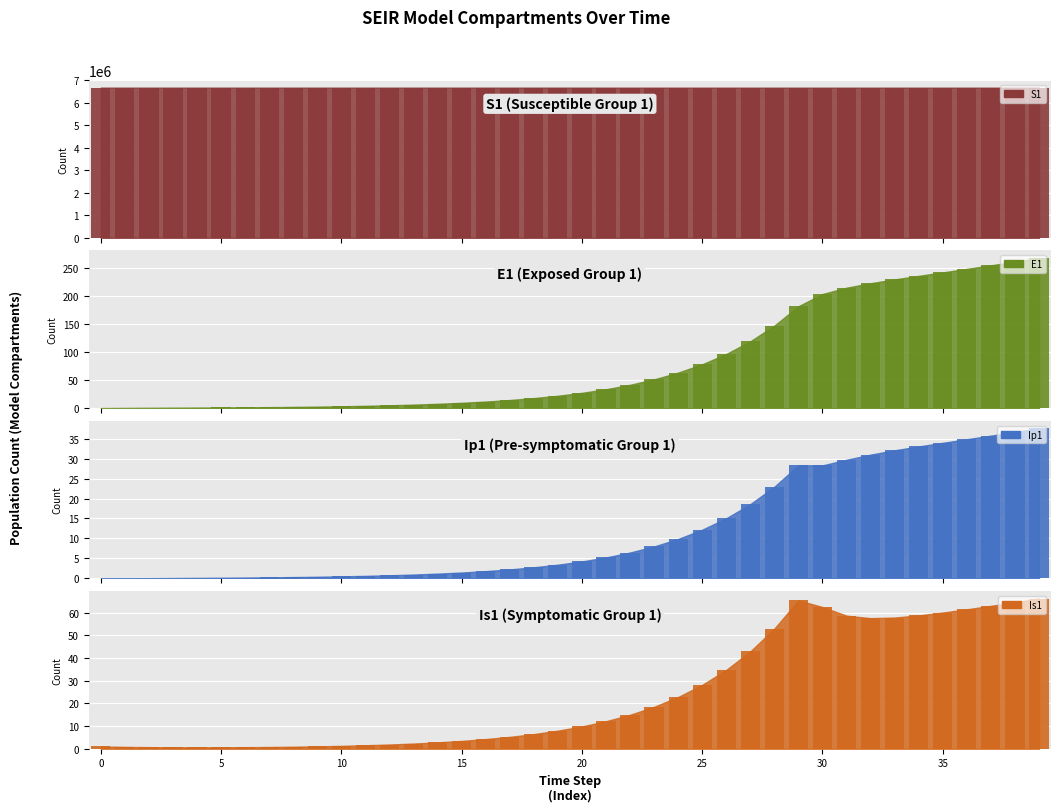

Rank the series at 38 from lowest to highest value.

Ip1, Is1, E1, S1